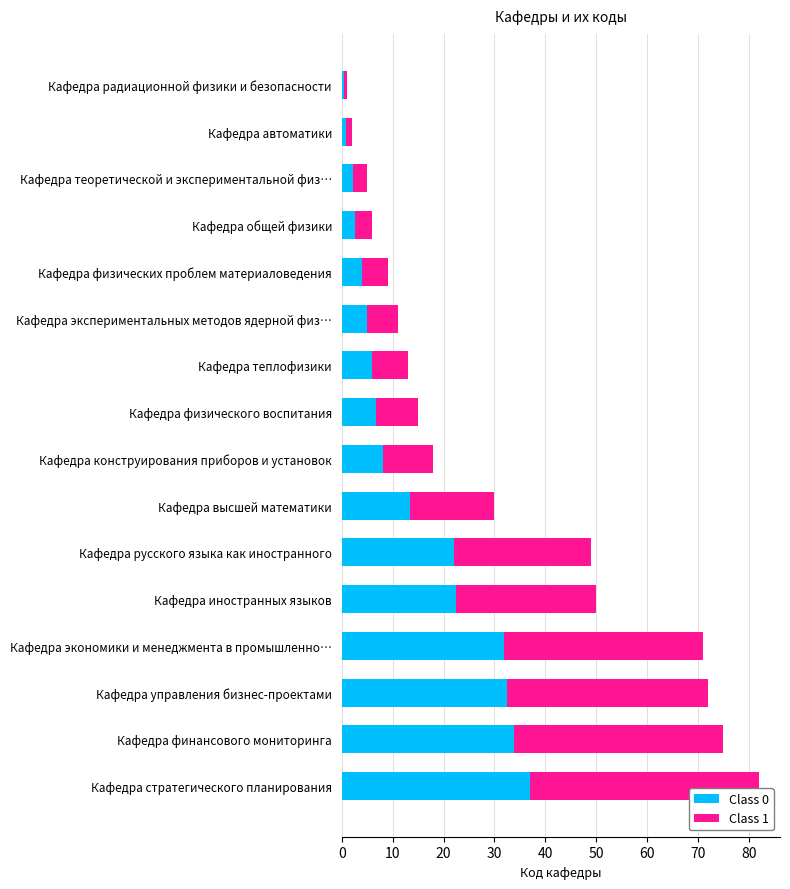

The value of Class 0 at Кафедра общей физики is 2.7. True or false?

True